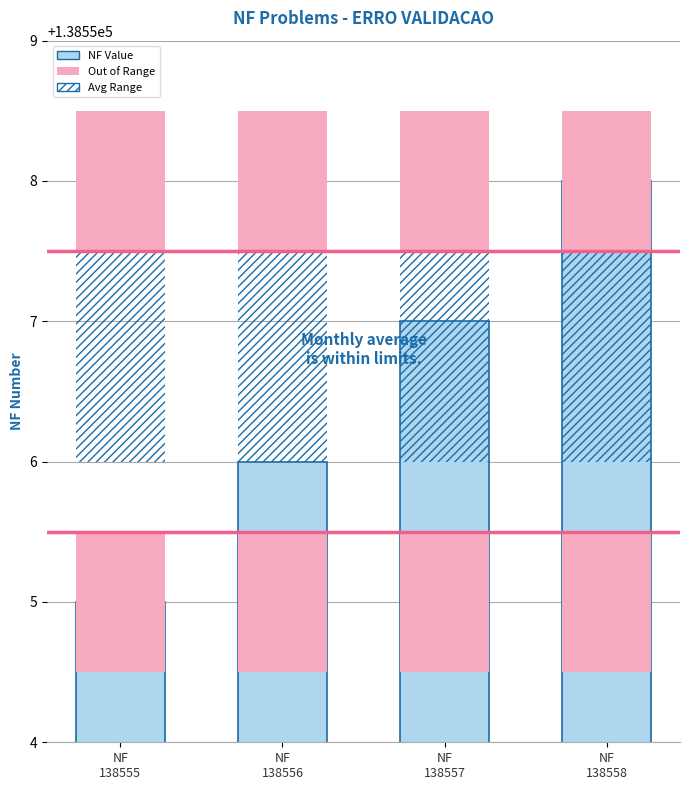

List the labels in order of value, largest first.

NF 138558, NF 138557, NF 138556, NF 138555